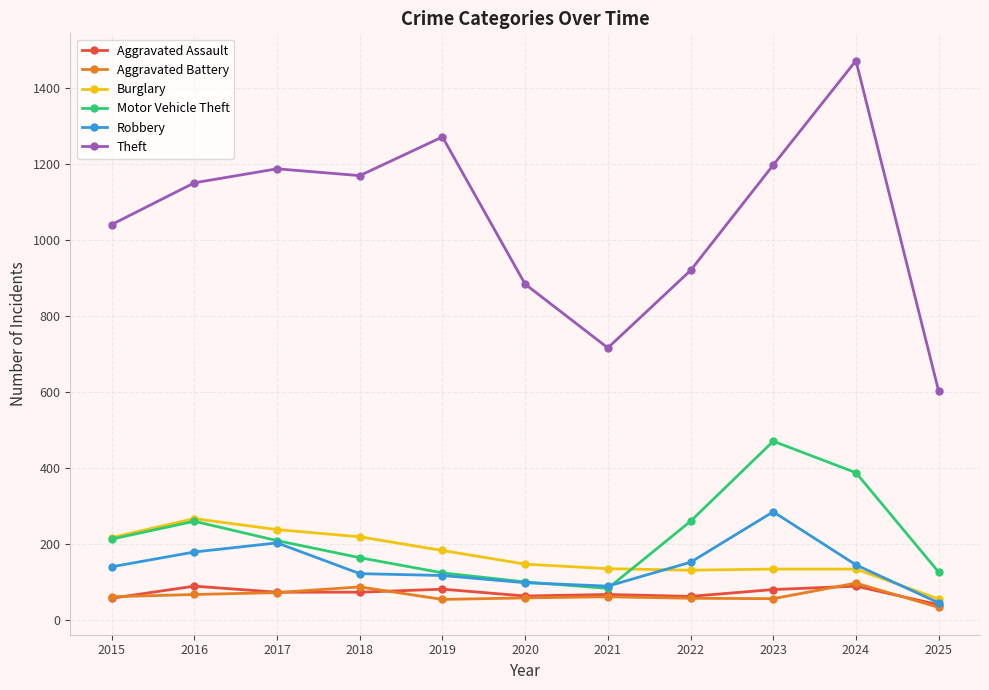

True or false: Theft and Aggravated Battery cross at least once.

False